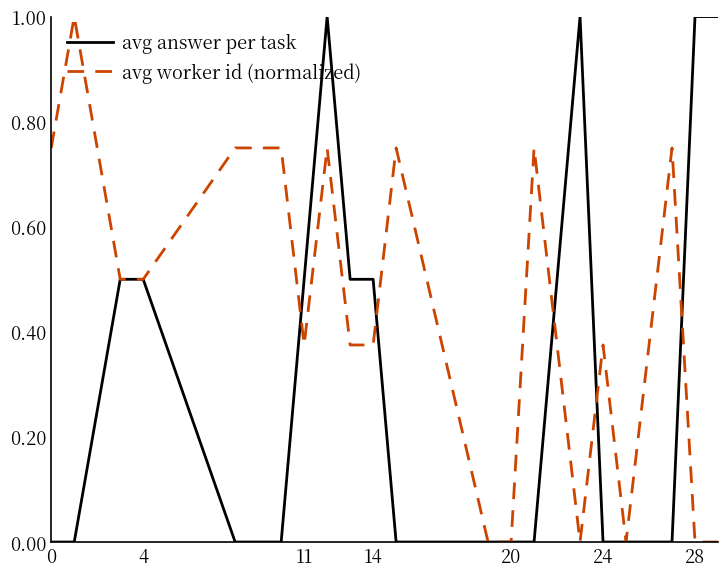

Rank the series by their average value, from lowest to highest.

avg answer per task, avg worker id (normalized)